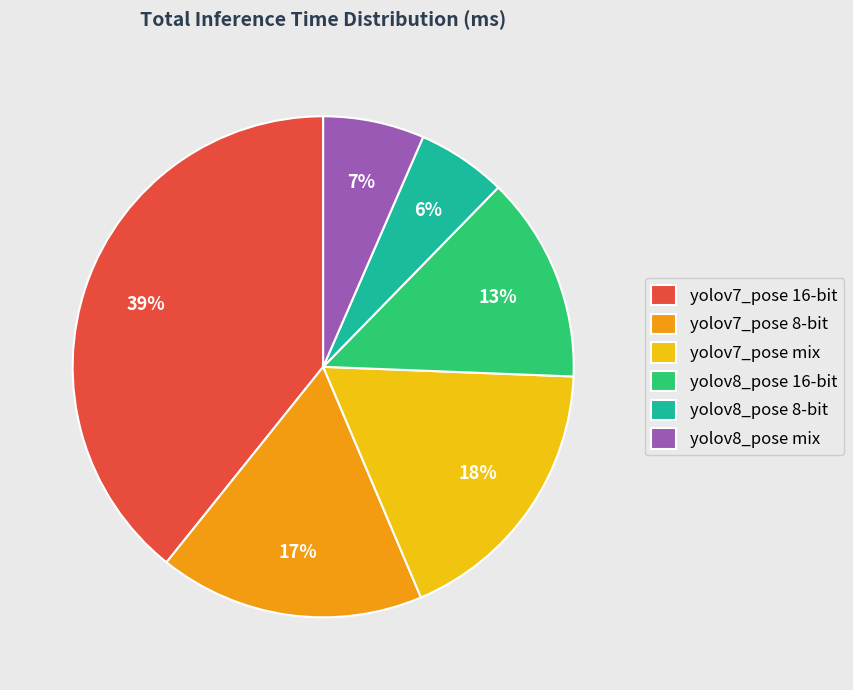

What percentage is the yolov7_pose 16-bit slice, to the nearest percent?

39%